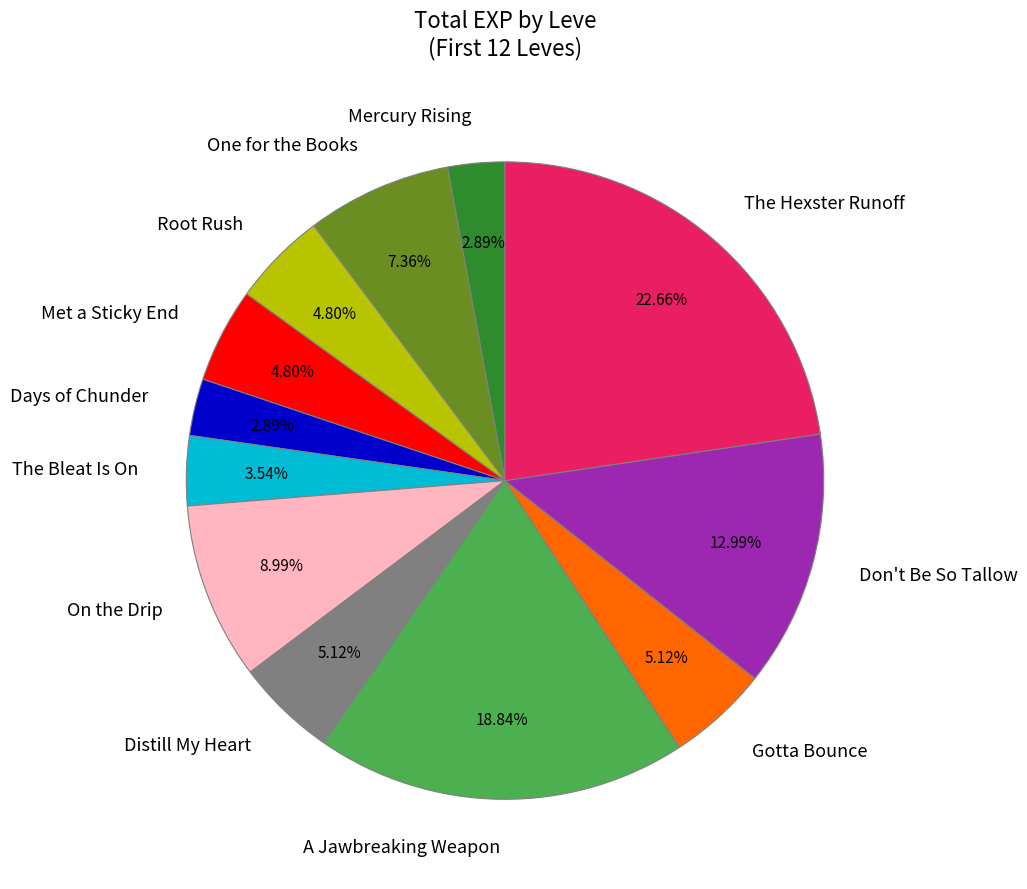

Is it true that Distill My Heart is 5% of the pie?

True